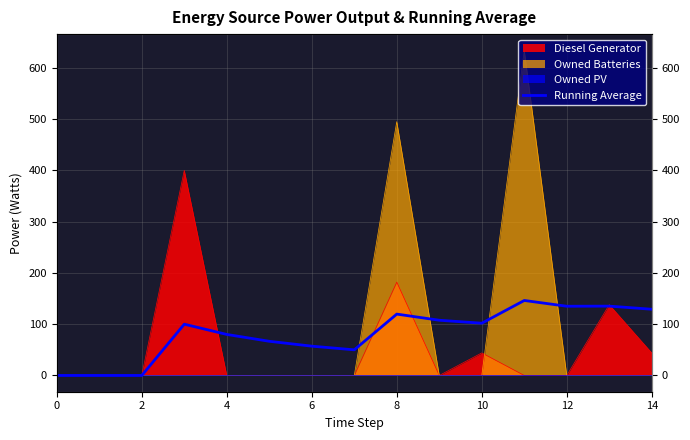

How many data points are less than 100?

7